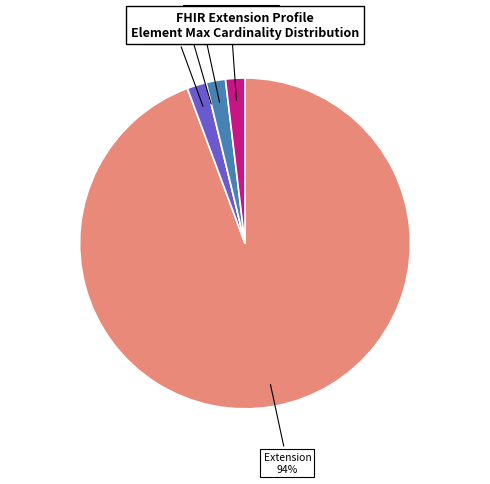

Which category has the smallest portion of the pie?

Extension.extension